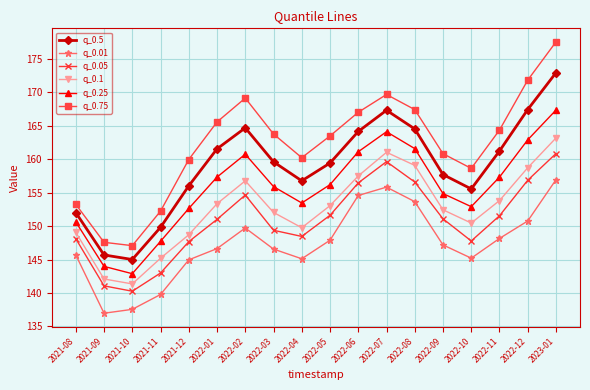

Is it true that q_0.25 equals 92.0 at 2023-01?

False